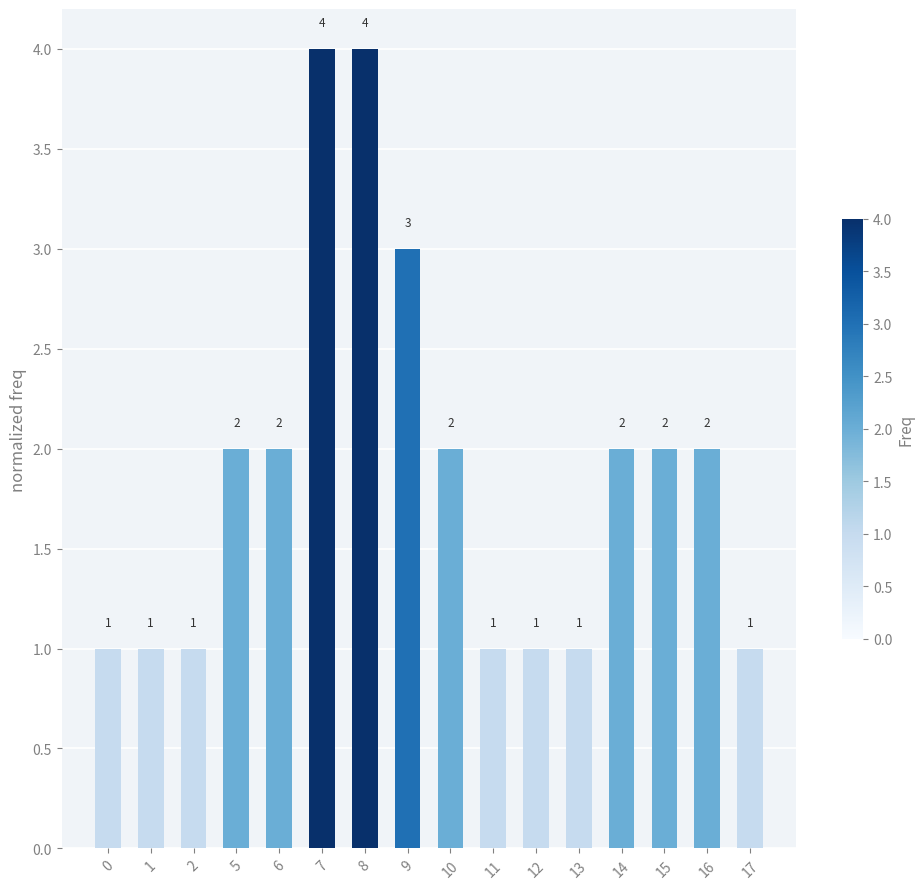

What is the smallest value displayed?

1